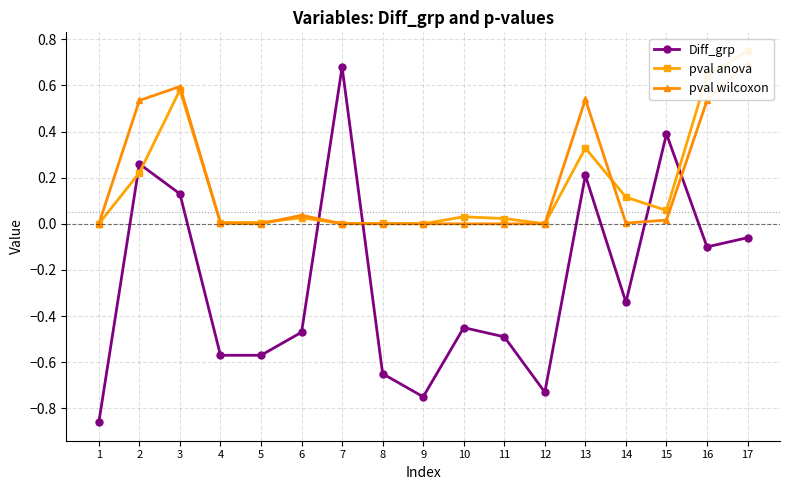

Count the number of categories in the chart.

17